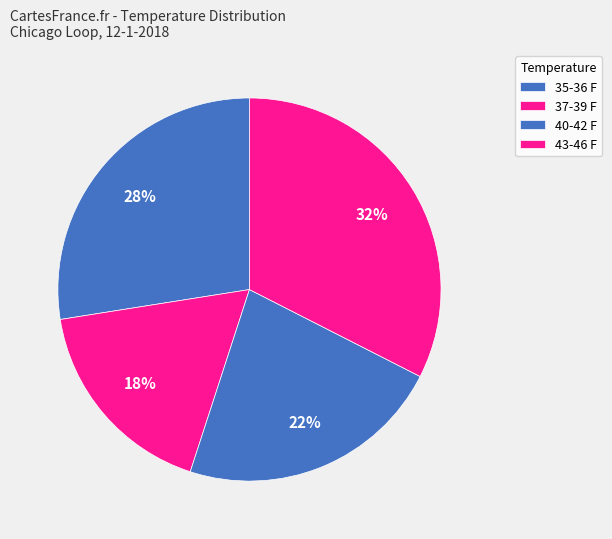

How many segments does this pie chart have?

4